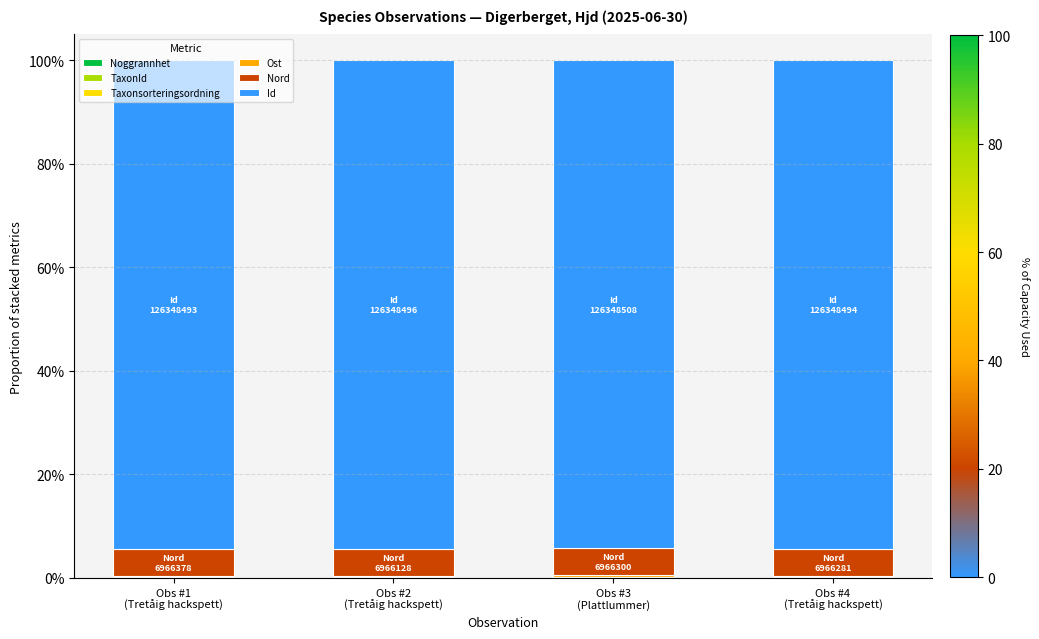

What is the total value across all series at Obs #2
(Tretåig hackspett)?

1.0